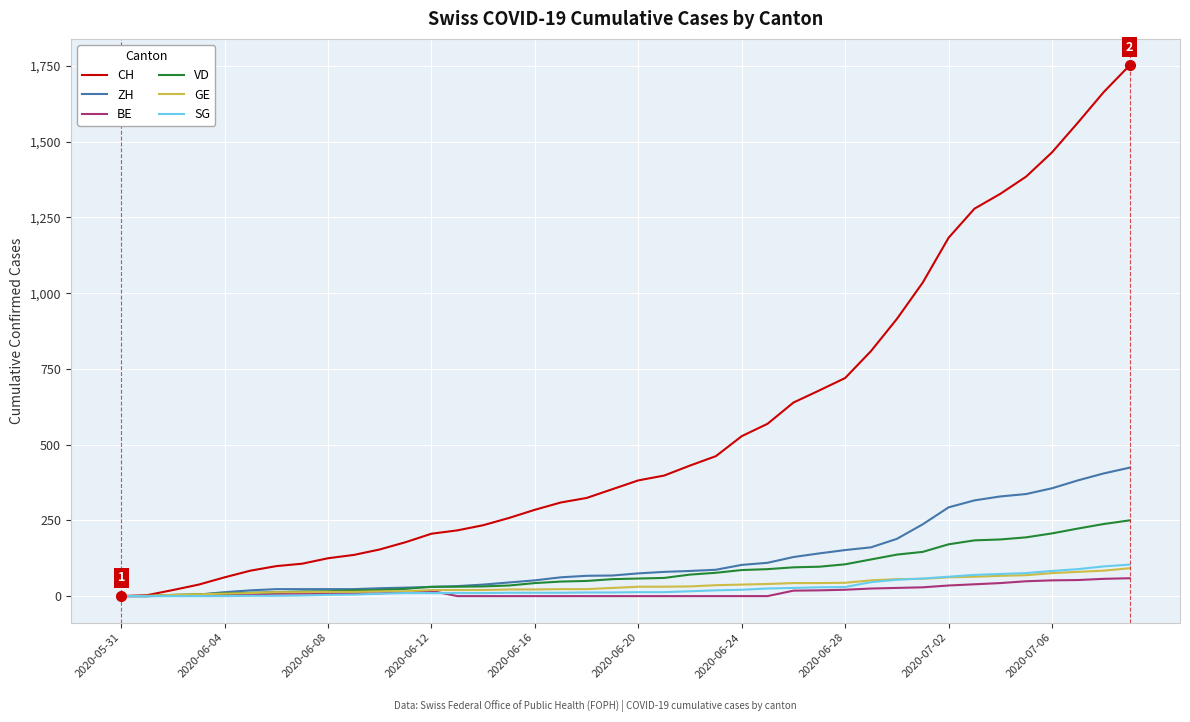

Which series has the largest range (max minus min)?

CH